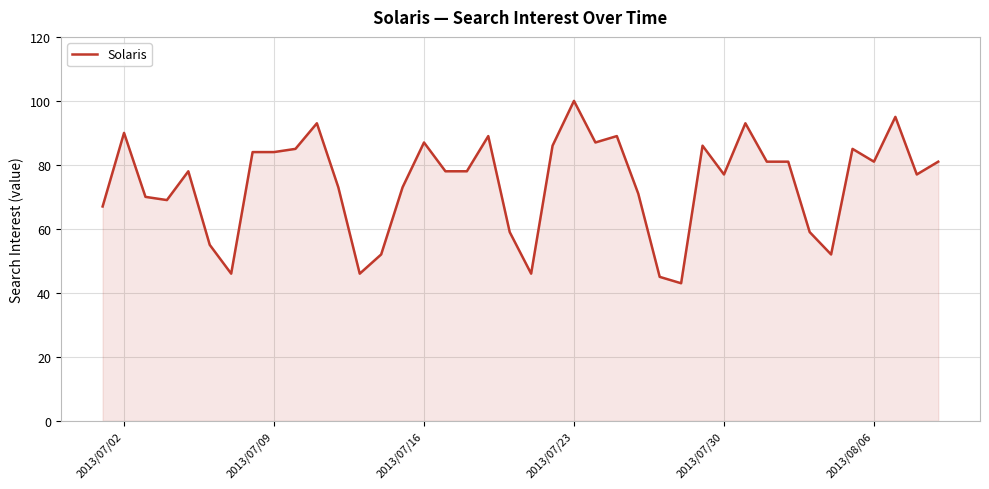

What is the difference between the maximum and minimum values?

57